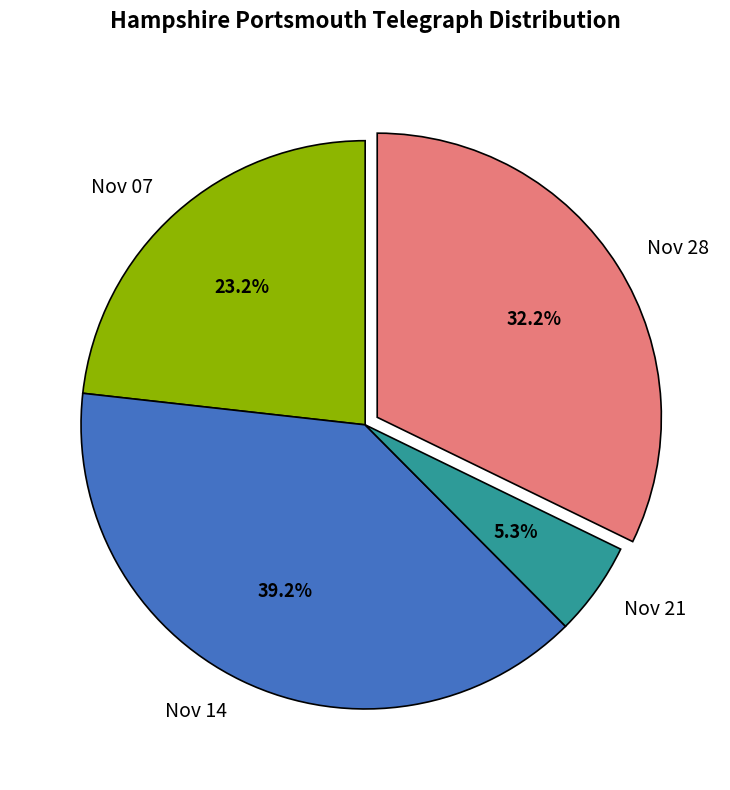

How many segments does this pie chart have?

4